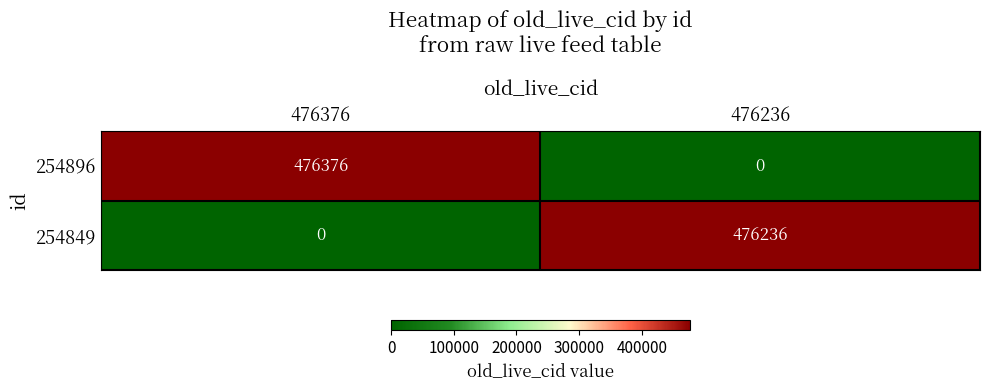

What is the average value of the 254849 series?

238118